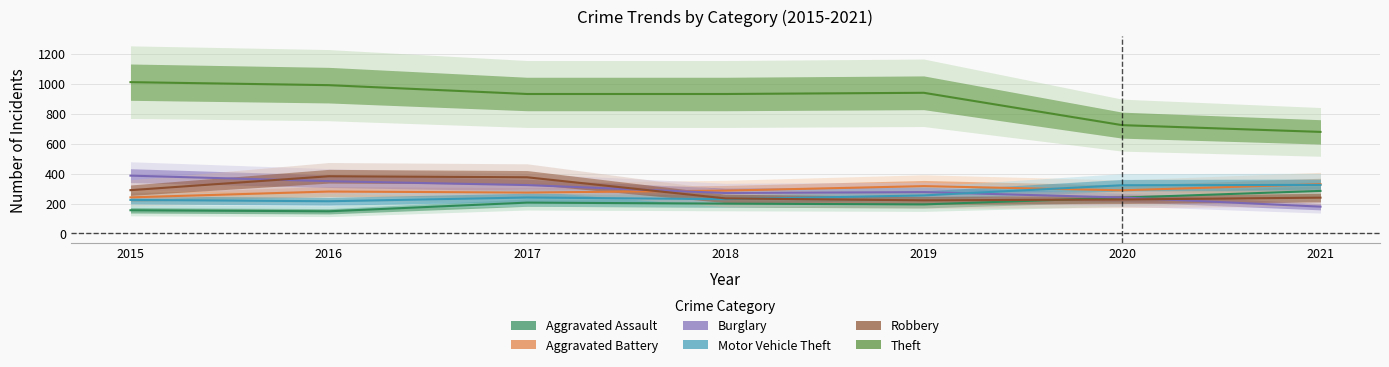

Reading left to right, list all the values displayed in this chart.

Aggravated Assault: 155	148	206	199	194	239	284
Aggravated Battery: 241	280	273	286	316	288	329
Burglary: 386	349	323	270	276	240	179
Motor Vehicle Theft: 224	215	240	229	254	322	324
Robbery: 289	382	375	234	221	227	239
Theft: 1010	990	931	931	939	723	678